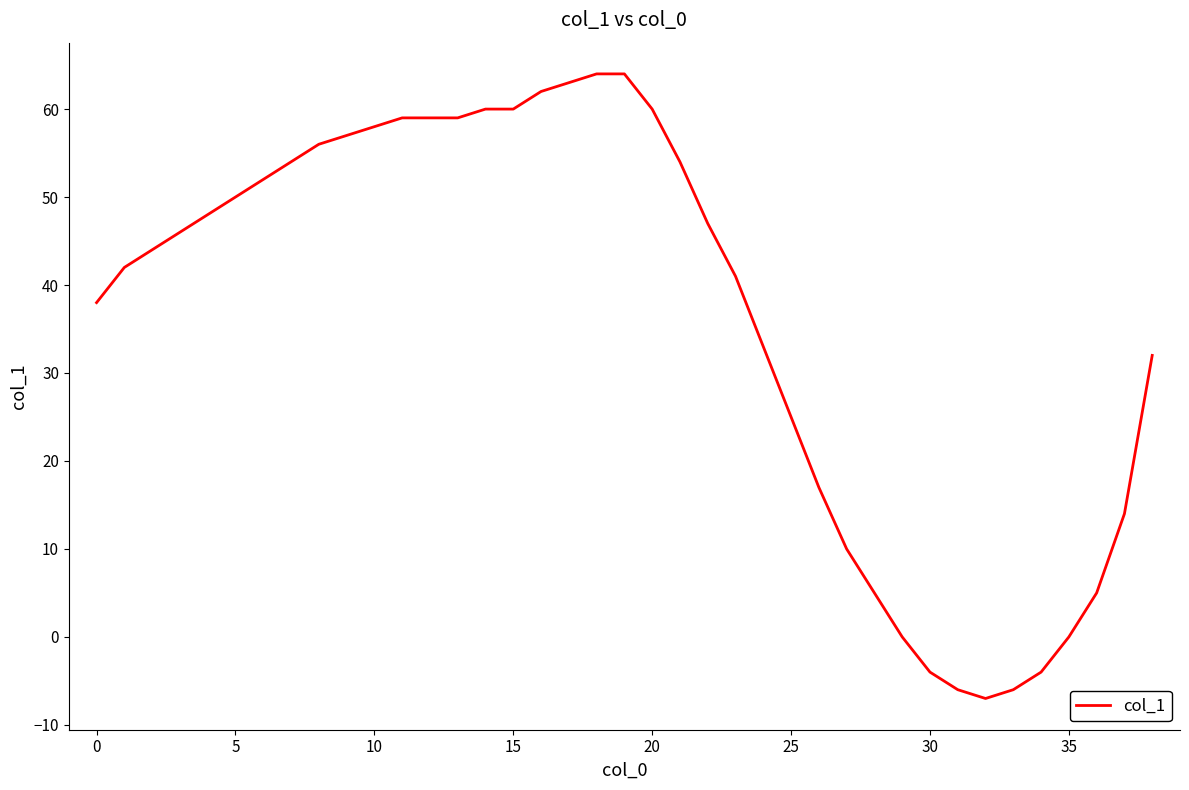

What is the difference between the maximum and minimum values?

71